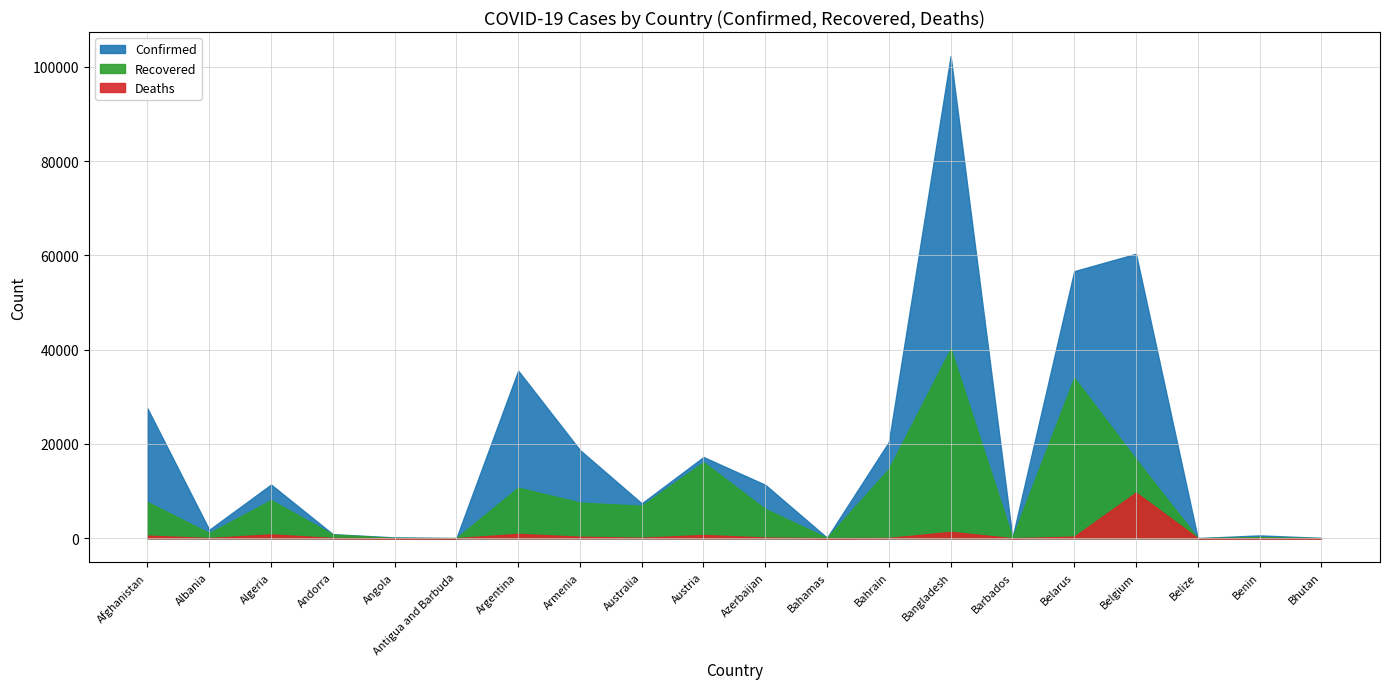

True or false: Confirmed has a value of 18698 at Armenia.

True